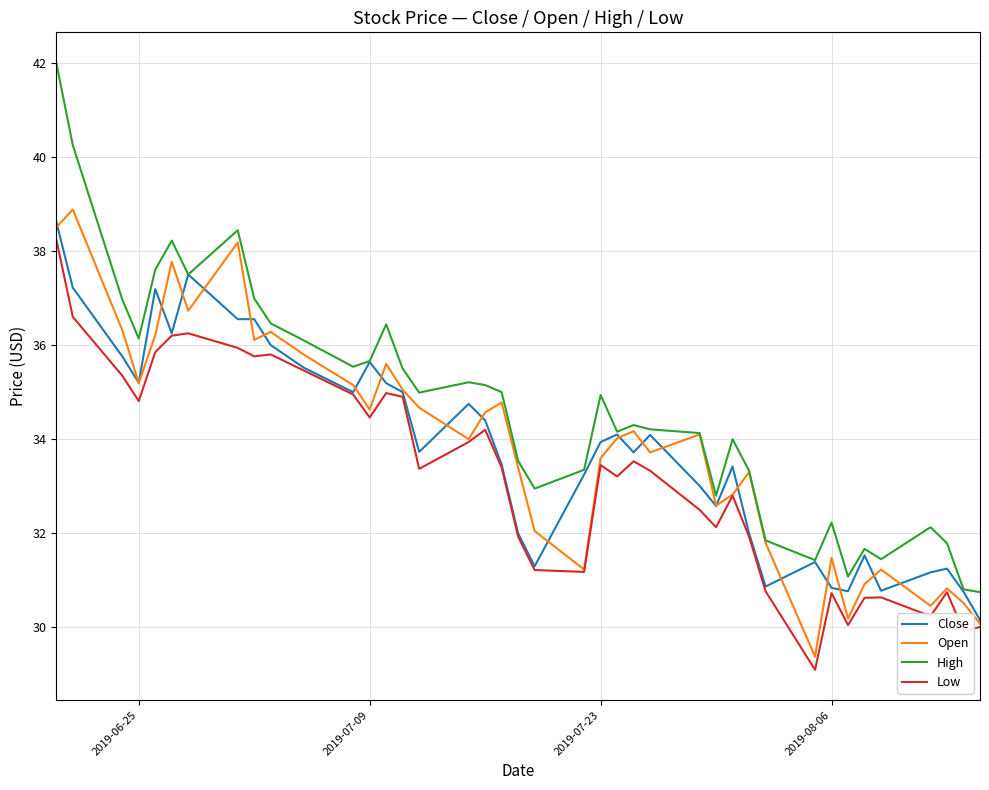

Which series has the widest spread of values?

High